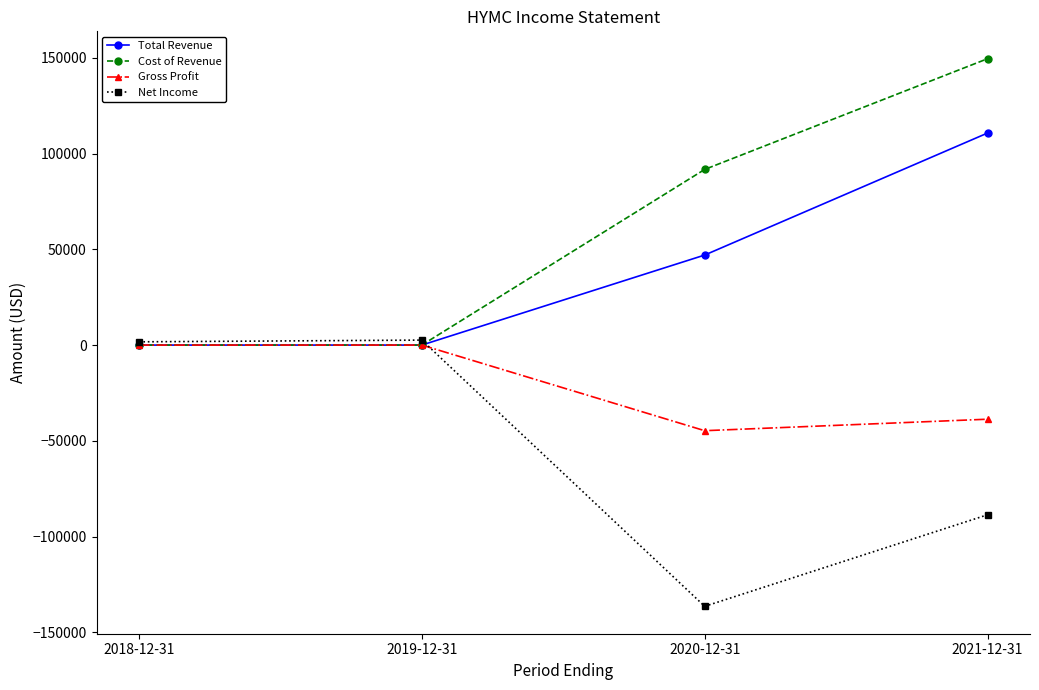

How many lines are shown in the chart?

4